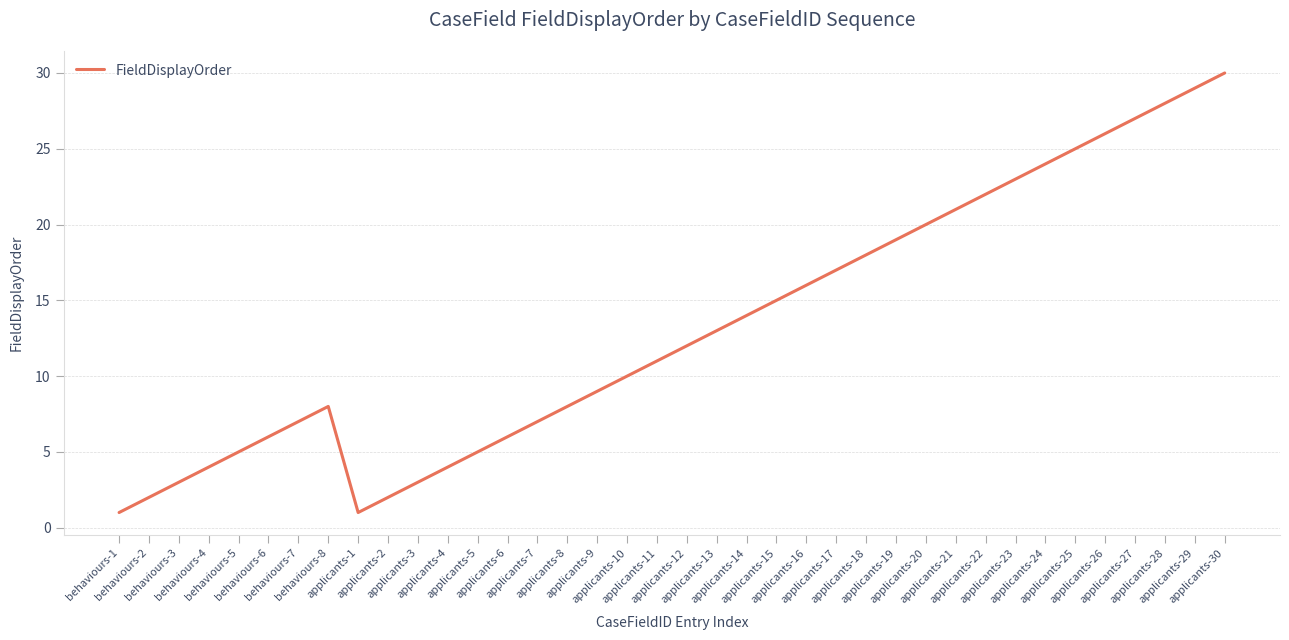

What is the difference between the maximum and minimum values?

29